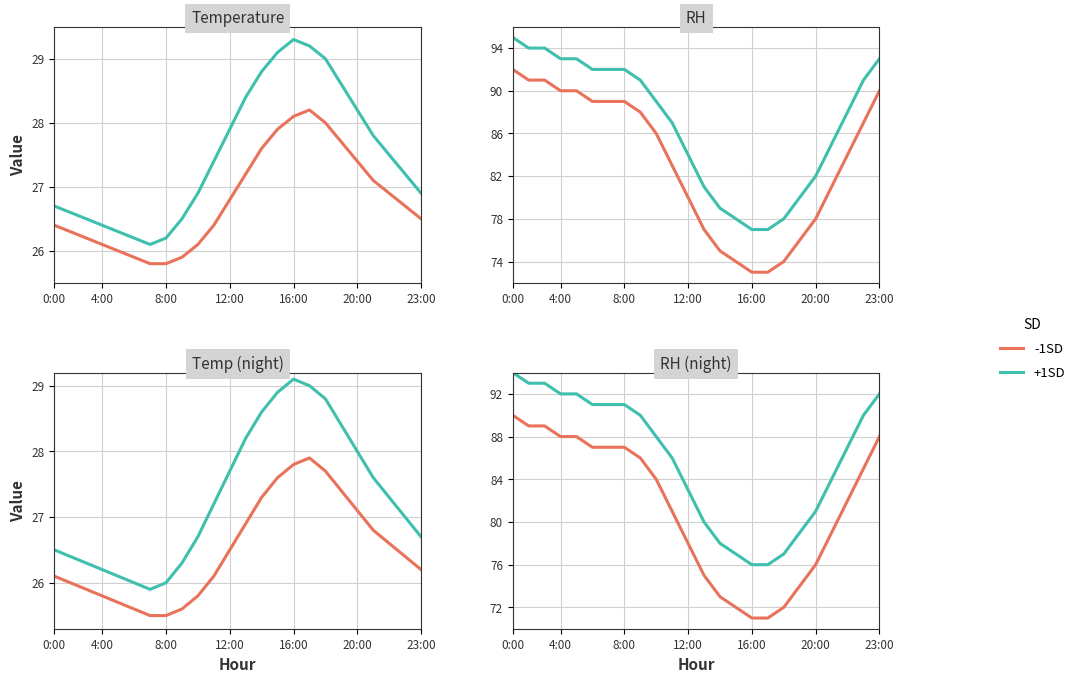

What is the difference between the maximum and minimum values in the -1SD series?

19